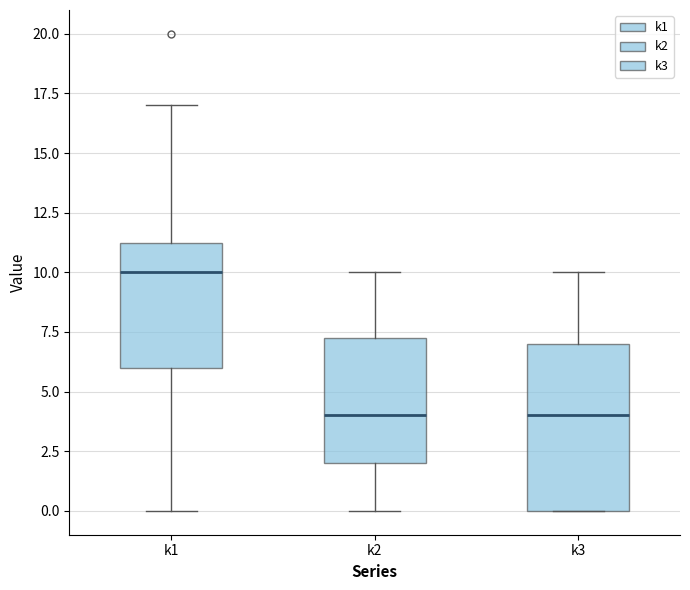

Where does the median line of the box for k2 sit on the y-axis? The values are not printed on the chart, so give them approximately, as read against the axis.

4.0